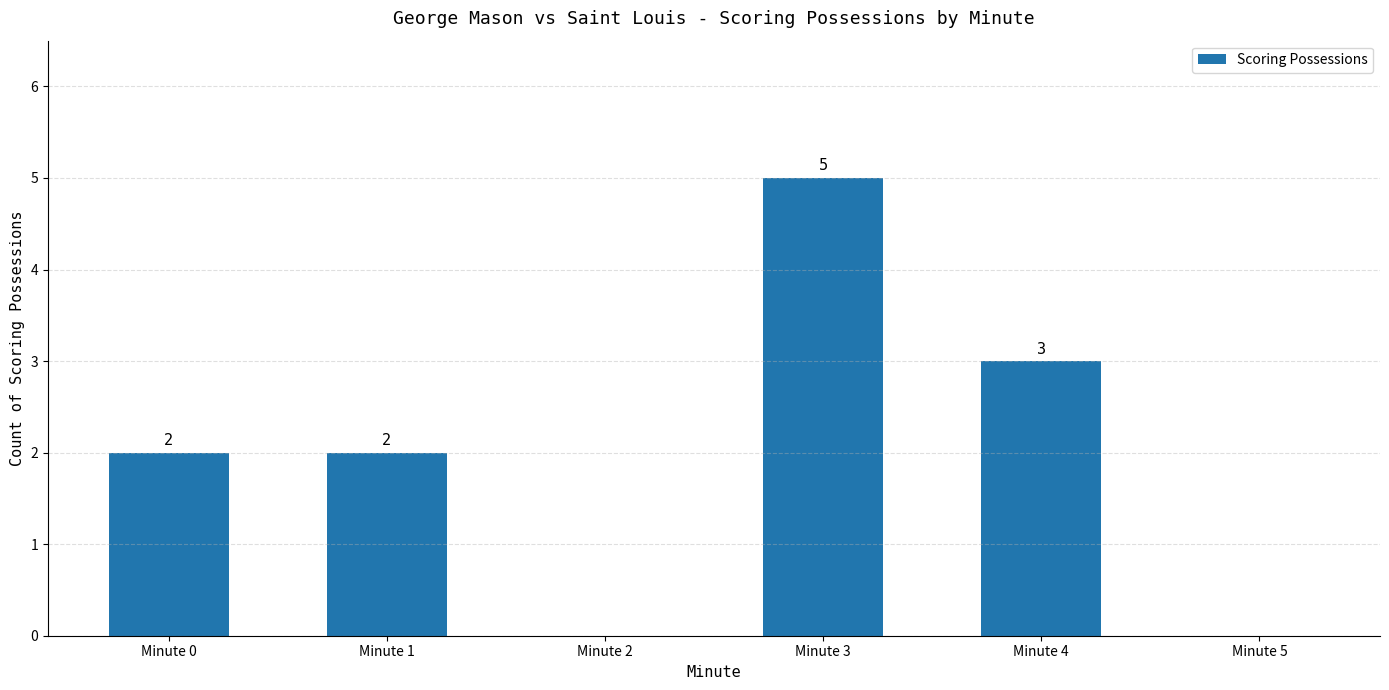

What is the ratio of the value at Minute 1 to the value at Minute 4?

0.7